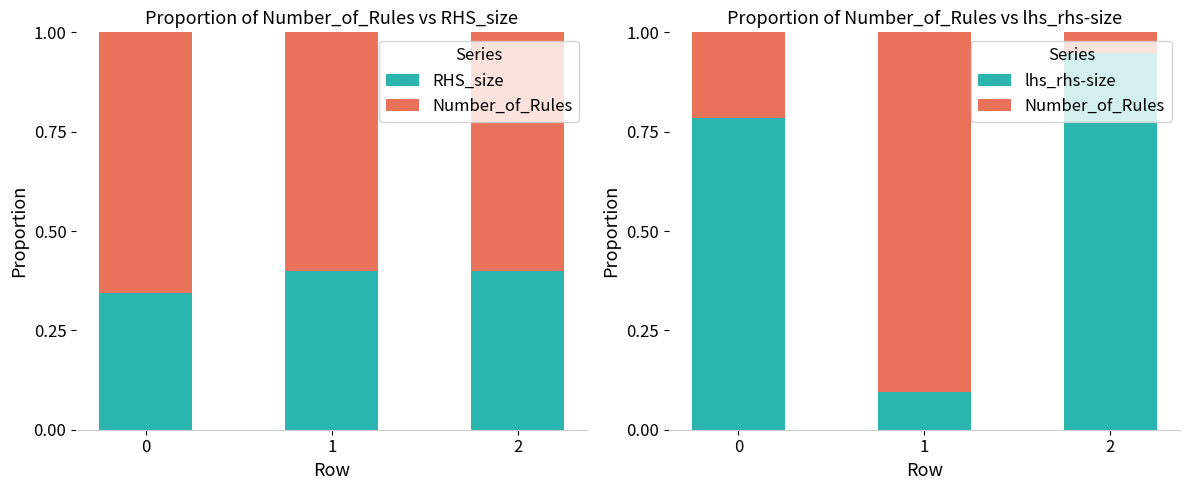

Where is Number_of_Rules nearest to the value 0?

2